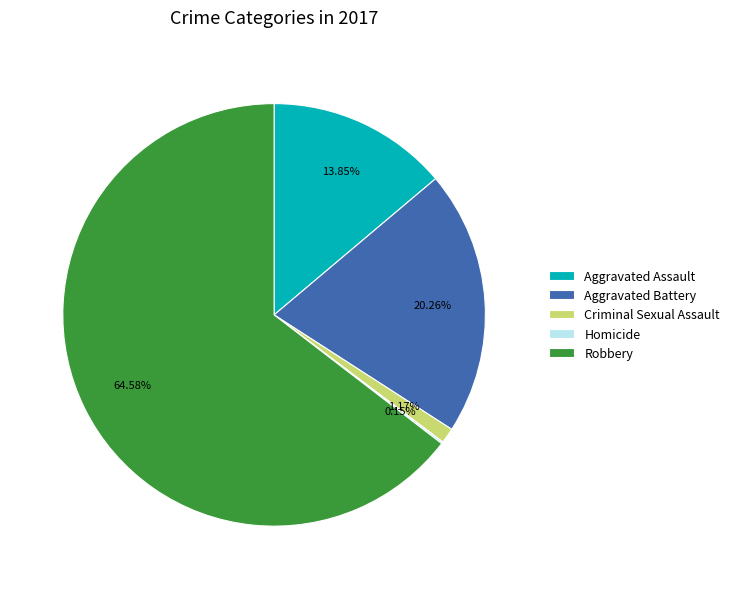

What is the largest slice in the pie chart?

Robbery